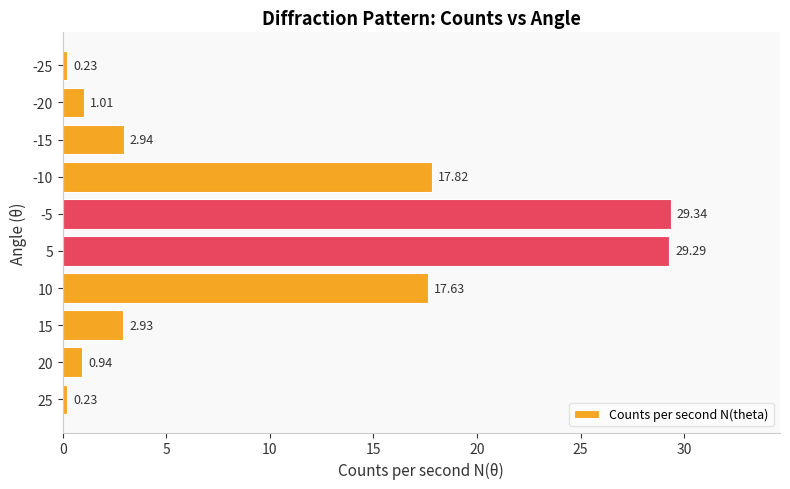

How many data points does each series have?

10